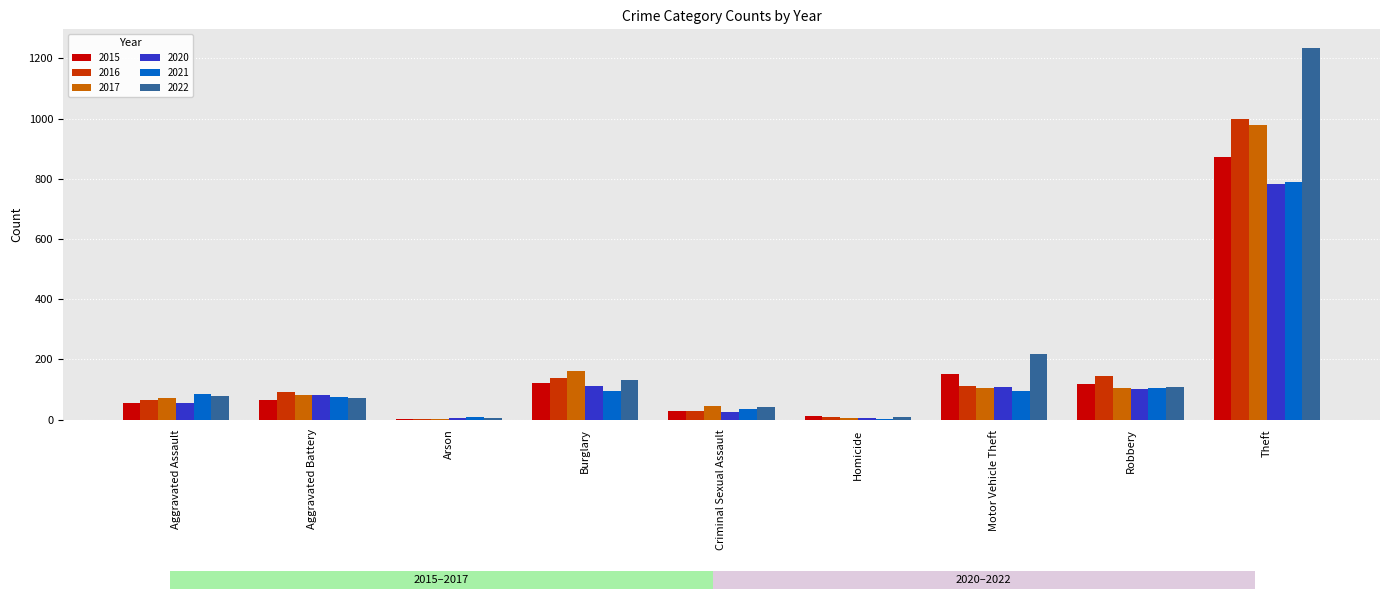

Is it true that 2016 equals 8 at Homicide?

True